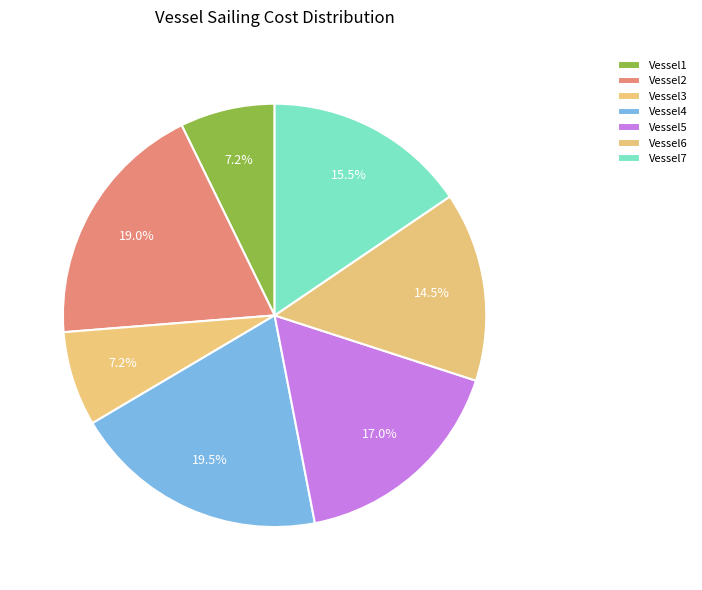

True or false: Vessel4 accounts for 25% of the total.

False